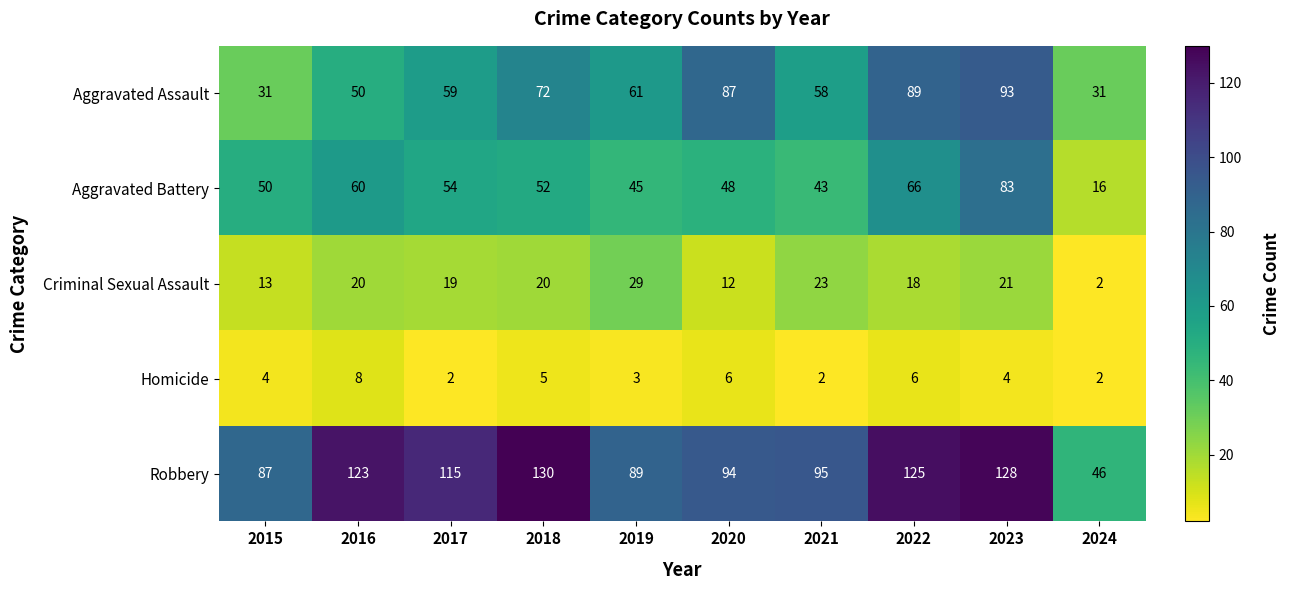

What is the difference between the highest and lowest values at 2022?

119